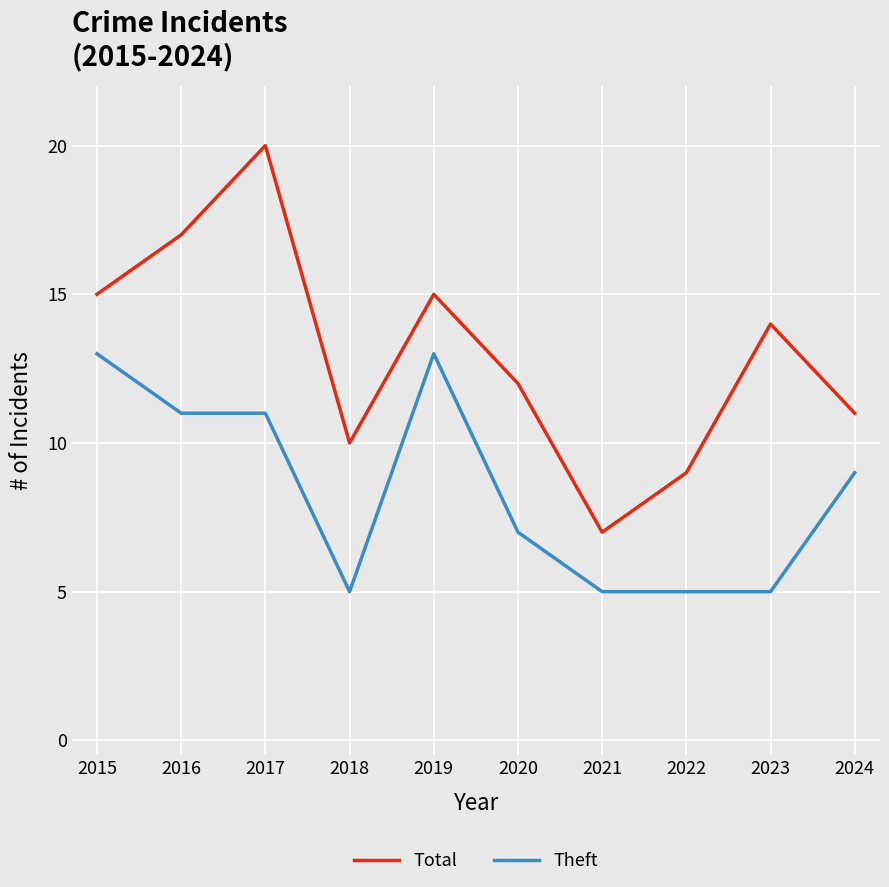

What is the average value of the Theft series?

8